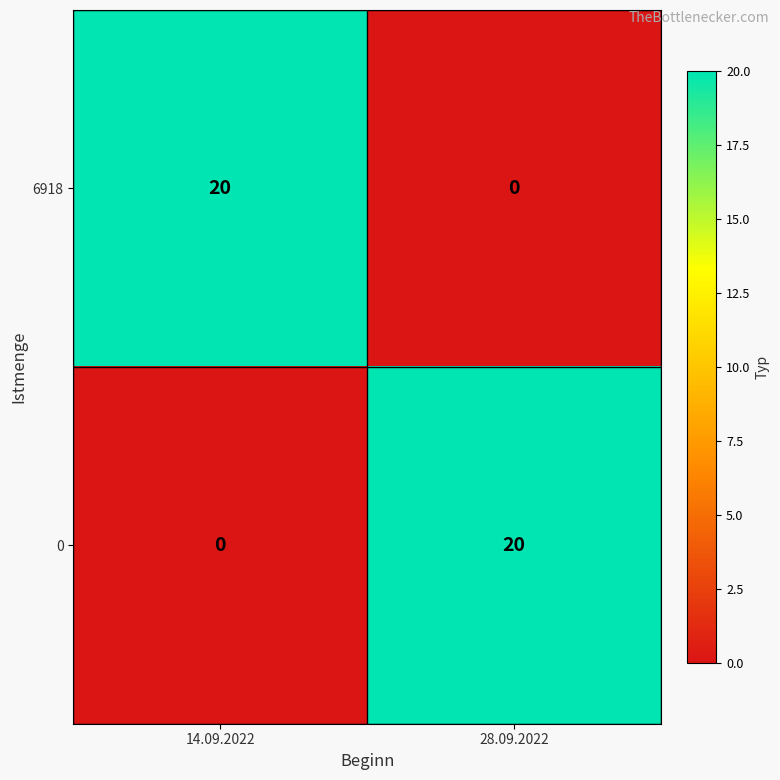

Rank the series at 14.09.2022 from lowest to highest value.

0, 6918